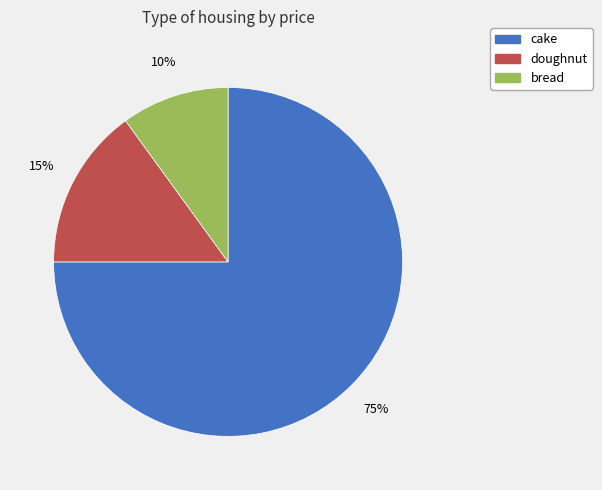

Rank the categories by value from highest to lowest.

cake, doughnut, bread